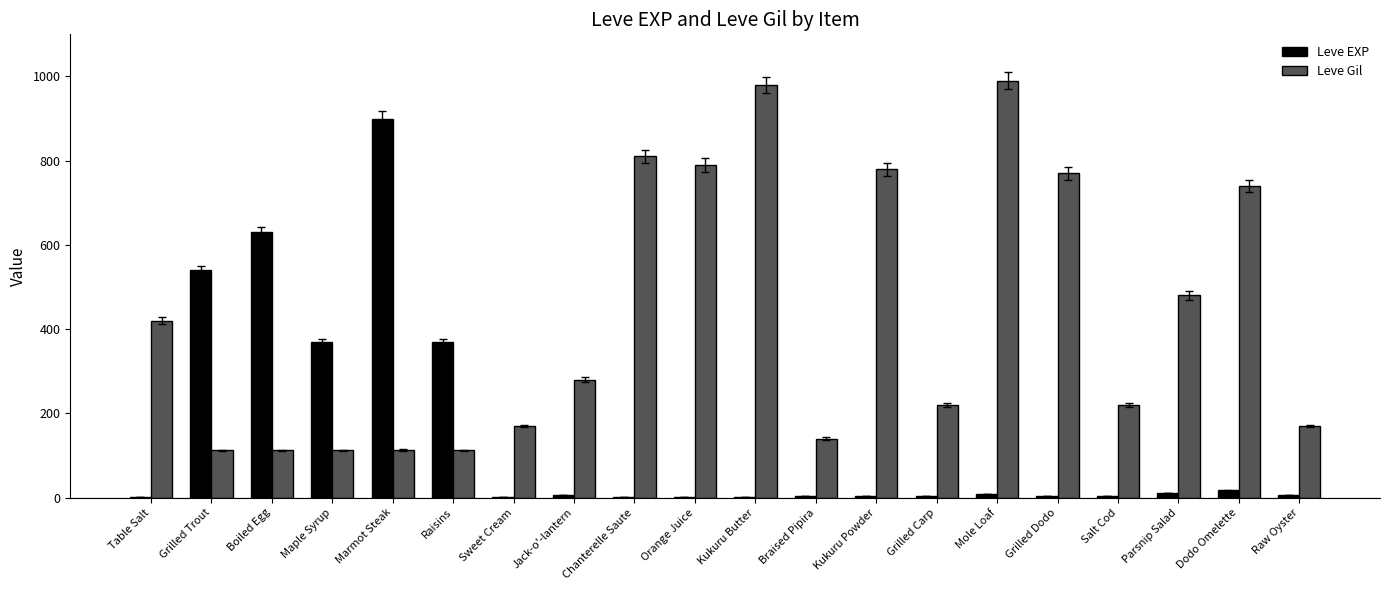

Is the value of Leve Gil at Raisins greater than the value of Leve EXP at Braised Pipira?

Yes